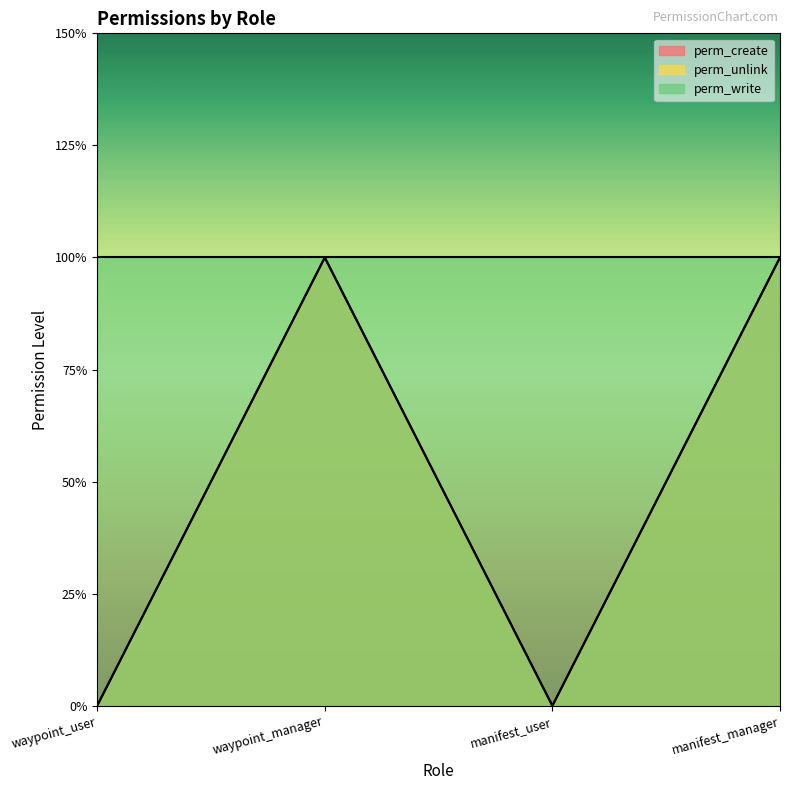

What is the sum of the perm_create values at manifest_manager and waypoint_manager?

2